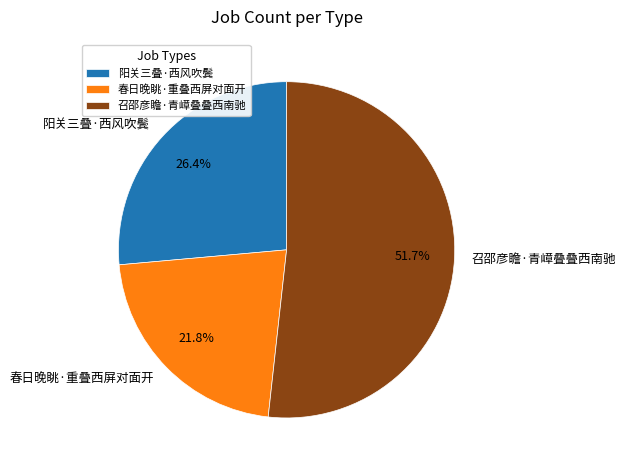

To the nearest percent, what is the difference between the largest and smallest slice percentages?

30%